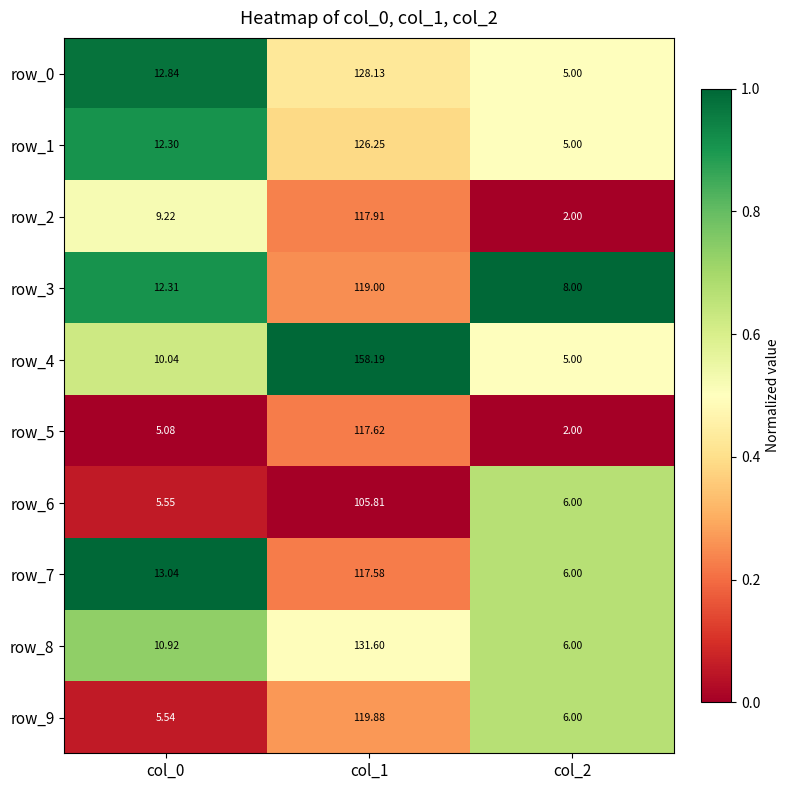

Is the value of row_0 at col_2 greater than the value of row_6 at col_0?

No